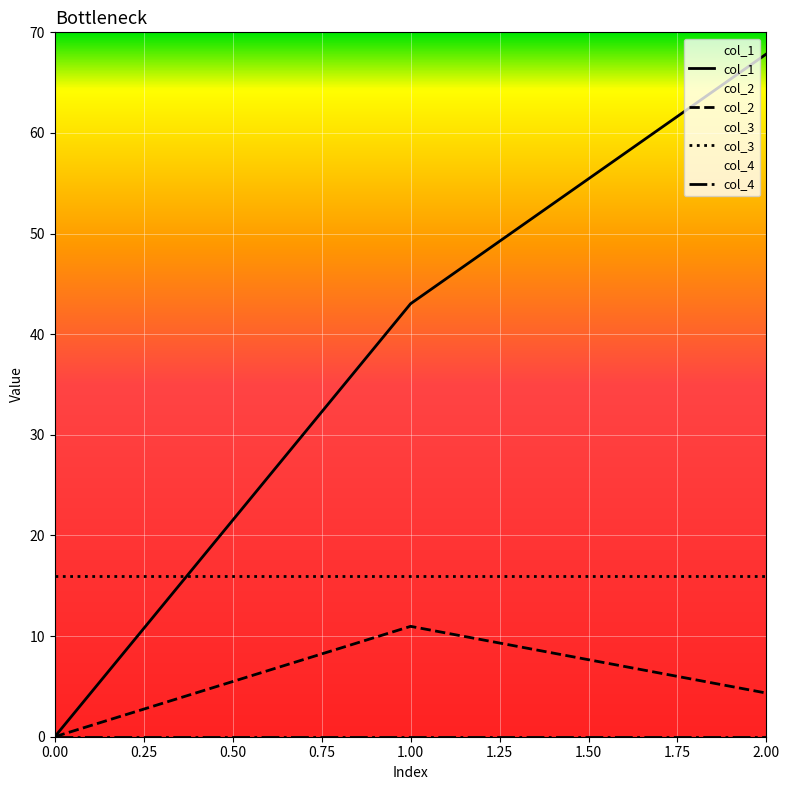

What is the difference between the col_1 values at 2.00 and 1.00?

24.8